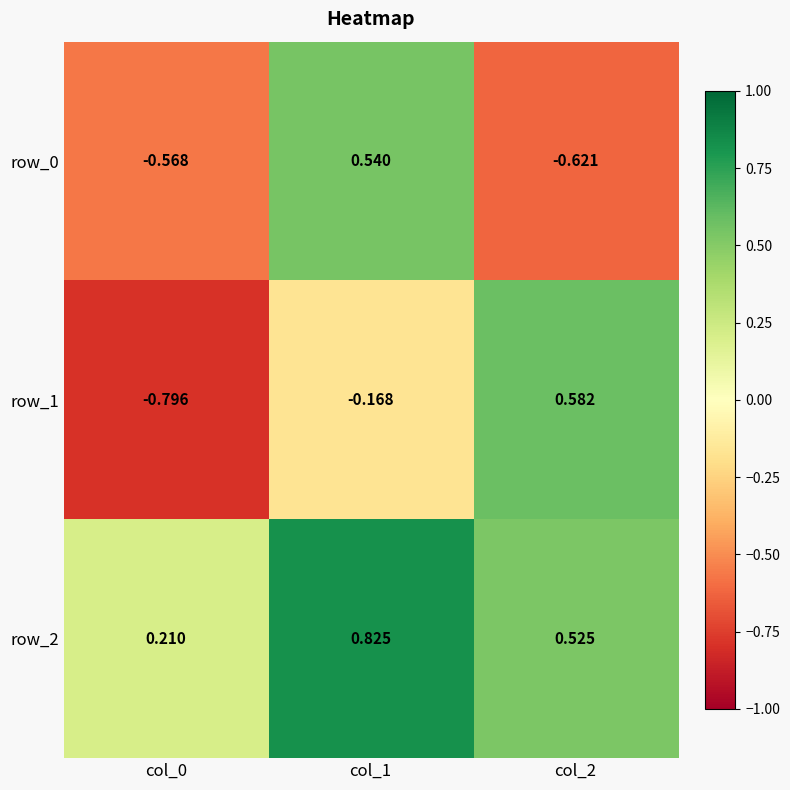

What is the sum of all row_1 values?

-0.4